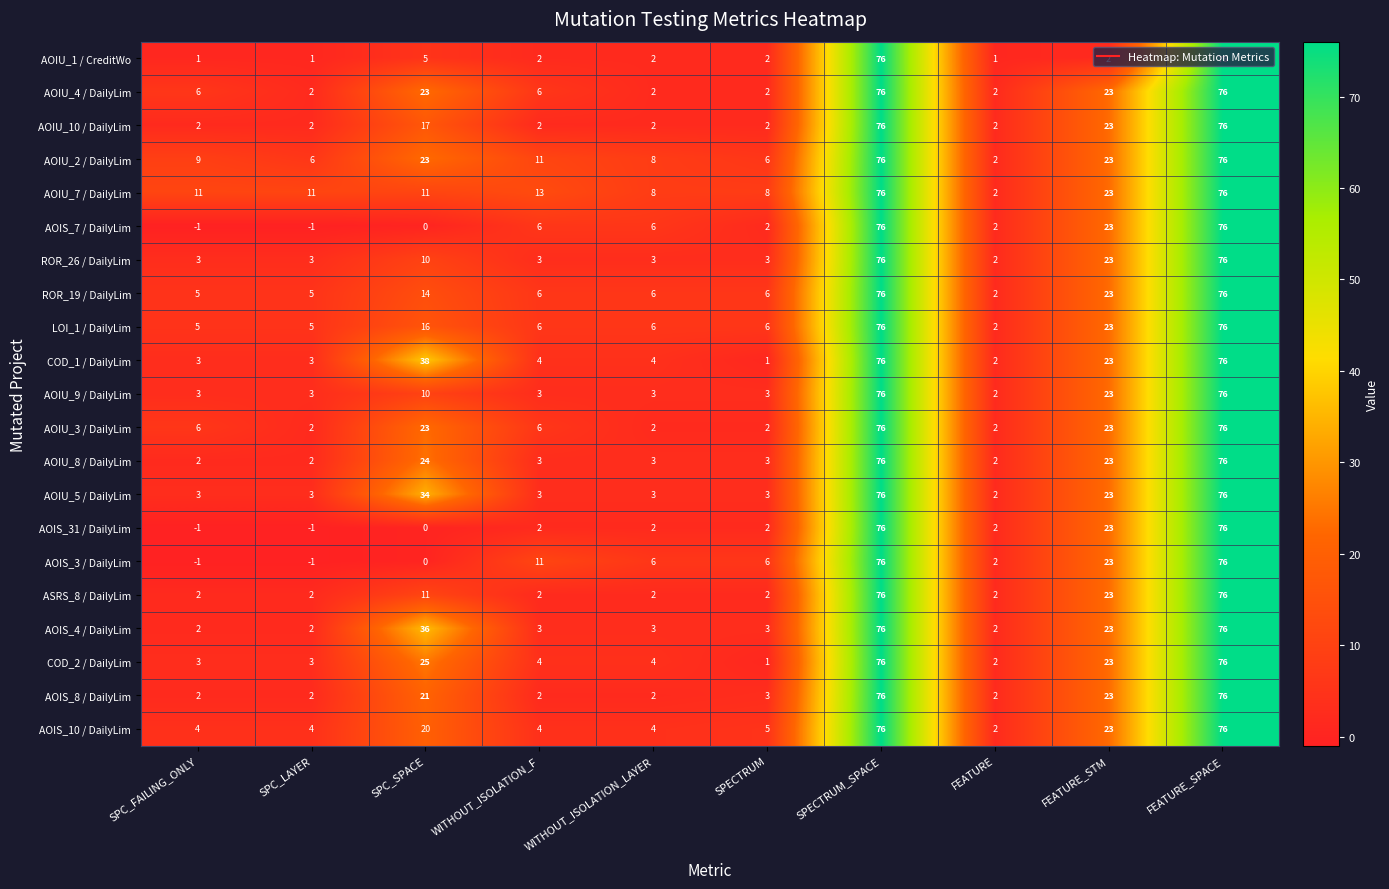

What is the difference between the highest and lowest values at SPC_LAYER?

12